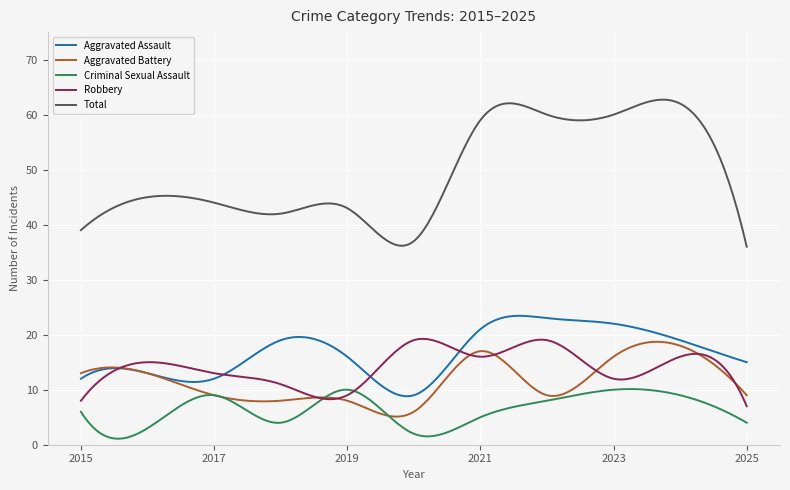

What is the minimum value for Total?

36.0